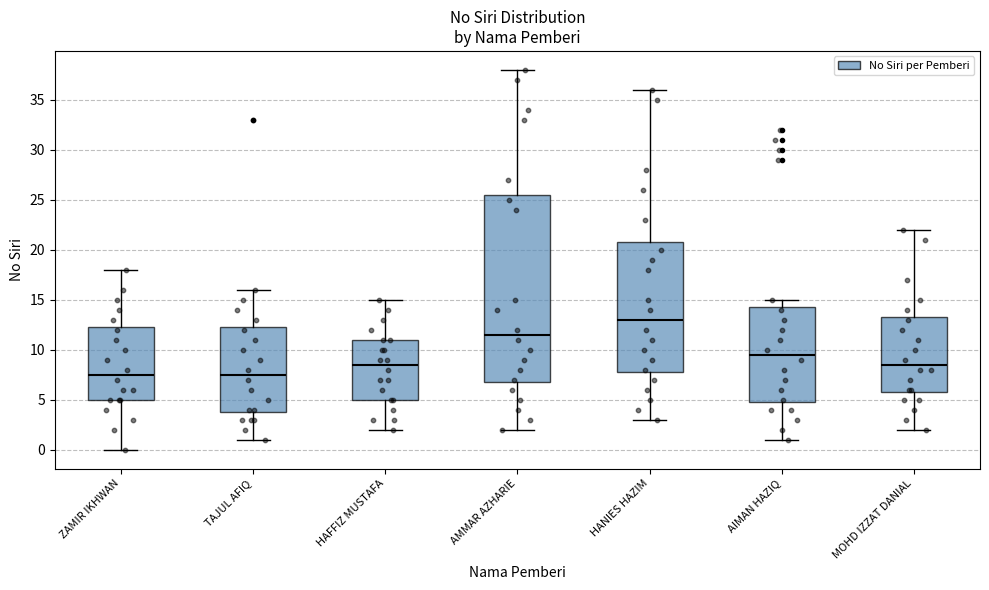

Reading left to right, transcribe this box plot: for each box, give where its median line is, the range the box spans, and where its two whiskers end, as read against the y-axis. The values are not printed on the chart, so give them approximately, as read against the axis.

ZAMIR IKHWAN: median 7.5, box 5.0 to 12.5, whiskers 0.0 to 18.0
TAJUL AFIQ: median 7.5, box 4.0 to 12.5, whiskers 1.0 to 16.0
HAFFIZ MUSTAFA: median 8.5, box 5.0 to 11.0, whiskers 2.0 to 15.0
AMMAR AZHARIE: median 11.5, box 7.0 to 25.5, whiskers 2.0 to 38.0
HANIES HAZIM: median 13.0, box 8.0 to 21.0, whiskers 3.0 to 36.0
AIMAN HAZIQ: median 9.5, box 5.0 to 14.5, whiskers 1.0 to 15.0
MOHD IZZAT DANIAL: median 8.5, box 6.0 to 13.5, whiskers 2.0 to 22.0